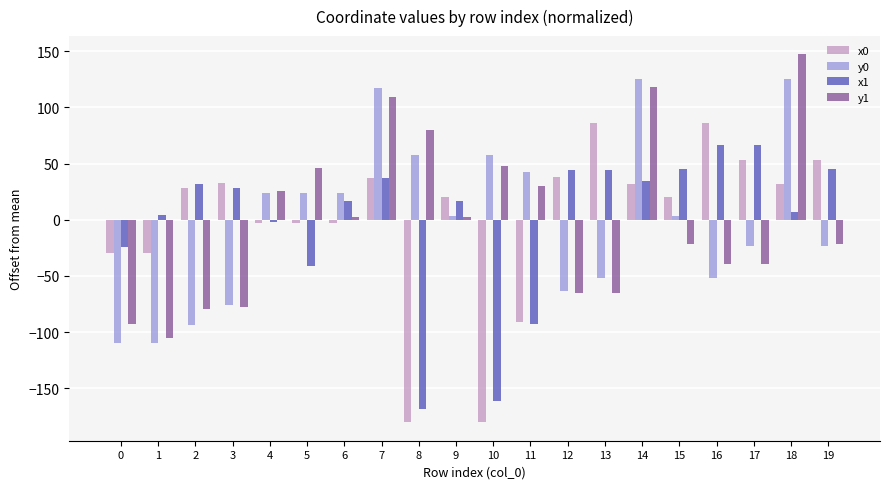

True or false: x1 has a value of -168.1 at 8.

True